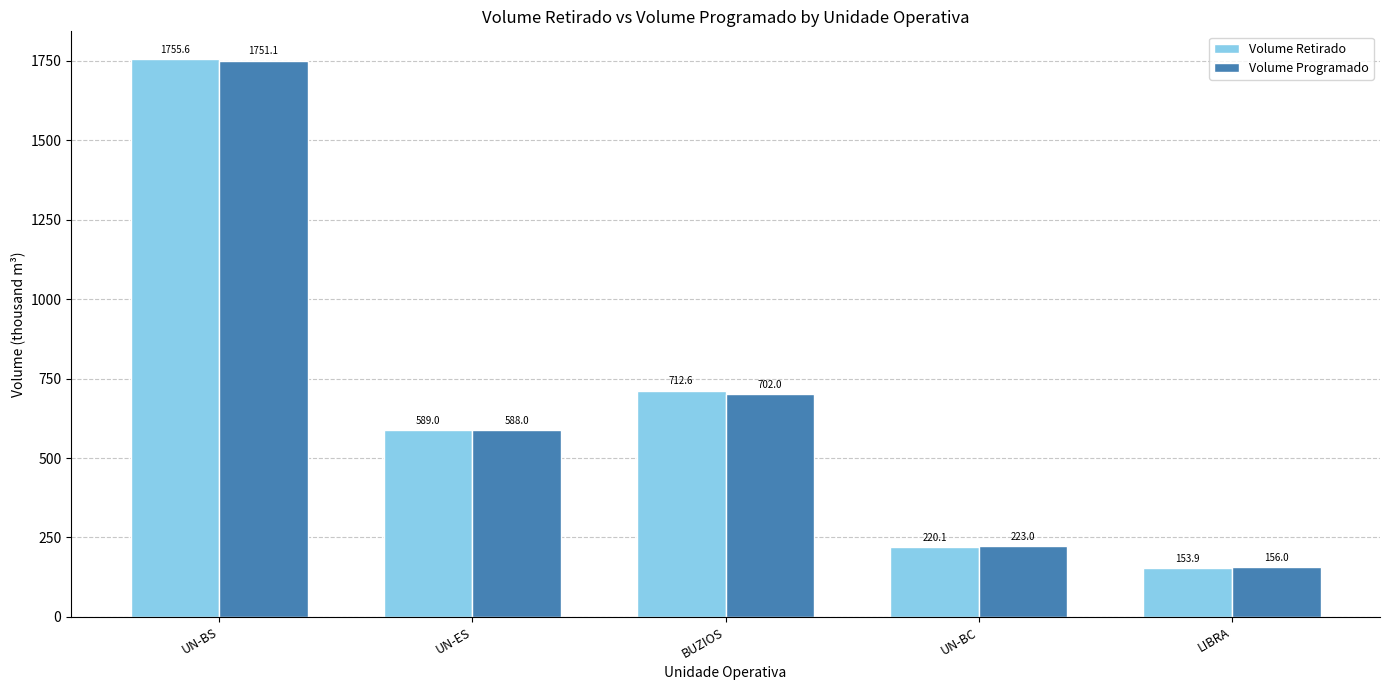

What are all the series names shown in the legend?

Volume Retirado, Volume Programado